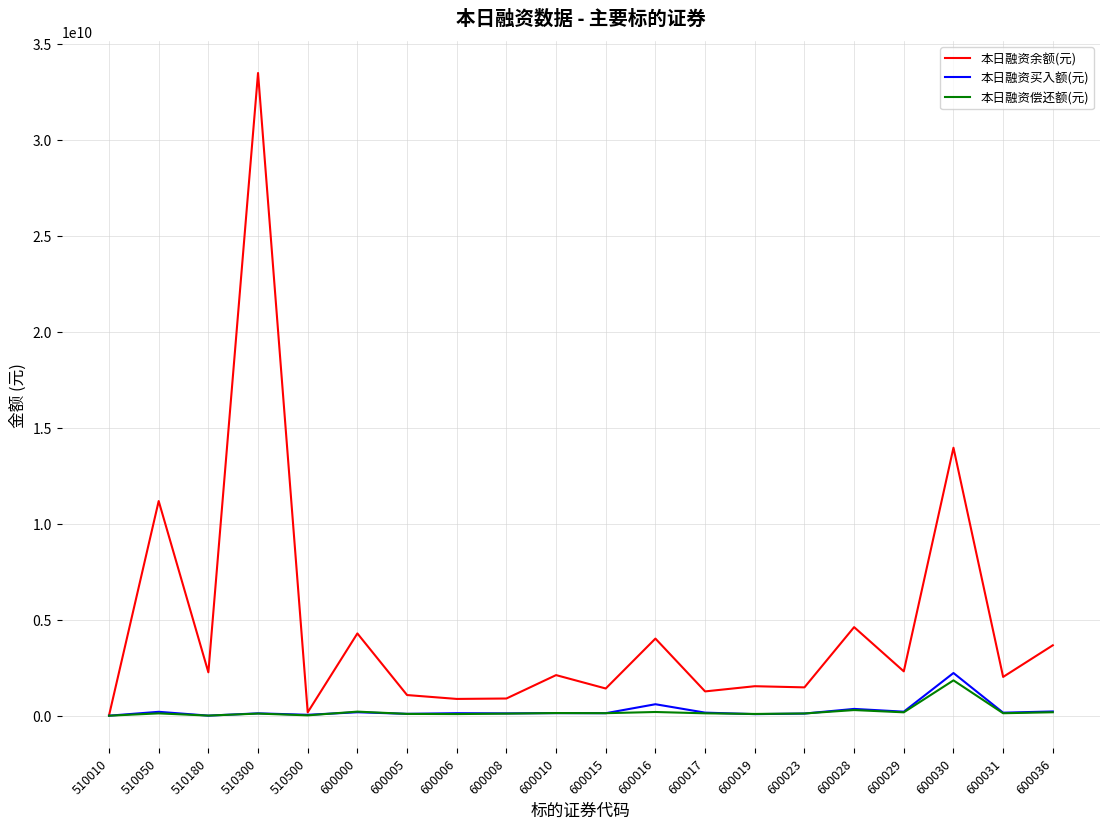

What value does the 本日融资余额(元) series have at 600015, to the nearest 100?

1416528800